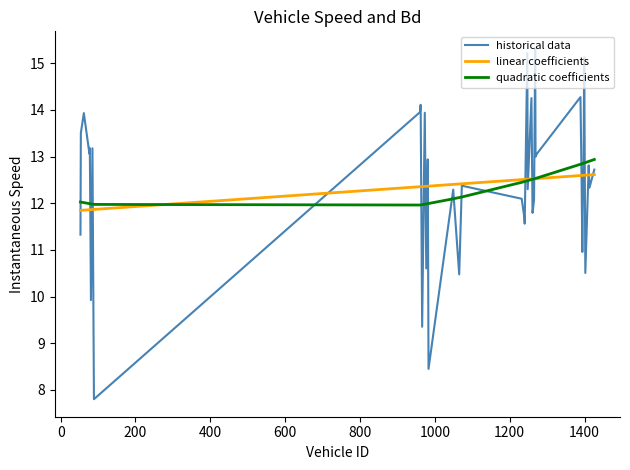

How many lines are shown in the chart?

3